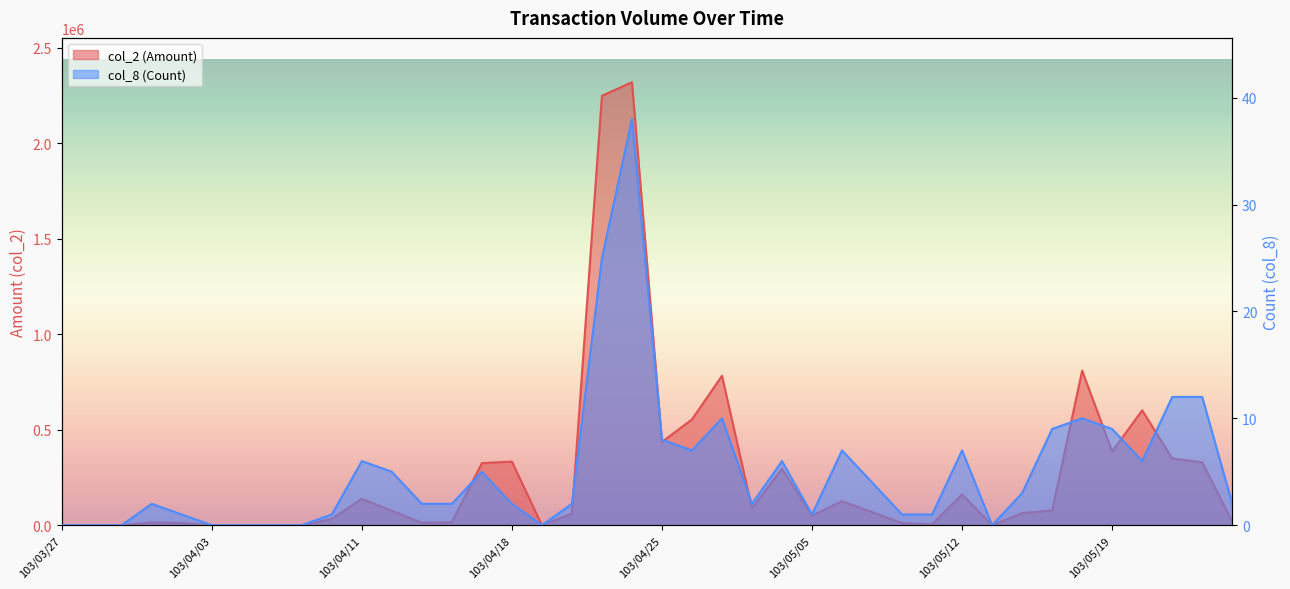

Reading left to right, transcribe all the data shown in this chart.

col_2 (Amount): 103/03/27=0	103/03/28=0	103/03/31=0	103/04/01=14220	103/04/02=11500	103/04/03=0	103/04/07=0	103/04/08=0	103/04/09=0	103/04/10=32550	103/04/11=137570	103/04/14=75600	103/04/15=12440	103/04/16=15350	103/04/17=325020	103/04/18=333300	103/04/21=0	103/04/22=60500	103/04/23=2249470	103/04/24=2320760	103/04/25=435920	103/04/28=553940	103/04/29=782630	103/04/30=88310	103/05/02=295990	103/05/05=49000	103/05/06=125480	103/05/07=68550	103/05/08=10340	103/05/09=4600	103/05/12=161100	103/05/13=0	103/05/14=63210	103/05/15=77410	103/05/16=809570	103/05/19=386120	103/05/20=601780	103/05/21=348870	103/05/22=329780	103/05/23=16860
col_8 (Count): 103/03/27=0	103/03/28=0	103/03/31=0	103/04/01=2	103/04/02=1	103/04/03=0	103/04/07=0	103/04/08=0	103/04/09=0	103/04/10=1	103/04/11=6	103/04/14=5	103/04/15=2	103/04/16=2	103/04/17=5	103/04/18=2	103/04/21=0	103/04/22=2	103/04/23=25	103/04/24=38	103/04/25=8	103/04/28=7	103/04/29=10	103/04/30=2	103/05/02=6	103/05/05=1	103/05/06=7	103/05/07=4	103/05/08=1	103/05/09=1	103/05/12=7	103/05/13=0	103/05/14=3	103/05/15=9	103/05/16=10	103/05/19=9	103/05/20=6	103/05/21=12	103/05/22=12	103/05/23=2